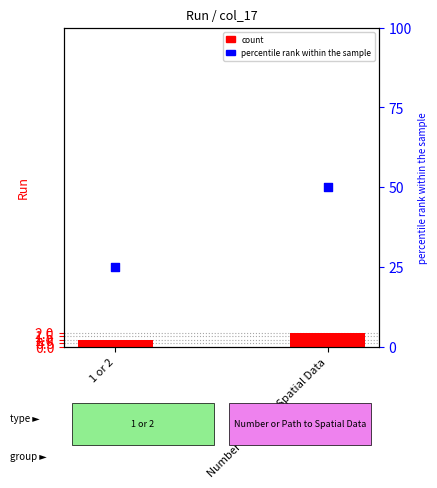

Is the value of percentile rank within the sample at Number or Path to Spatial Data greater than the value of Run at Number or Path to Spatial Data?

Yes